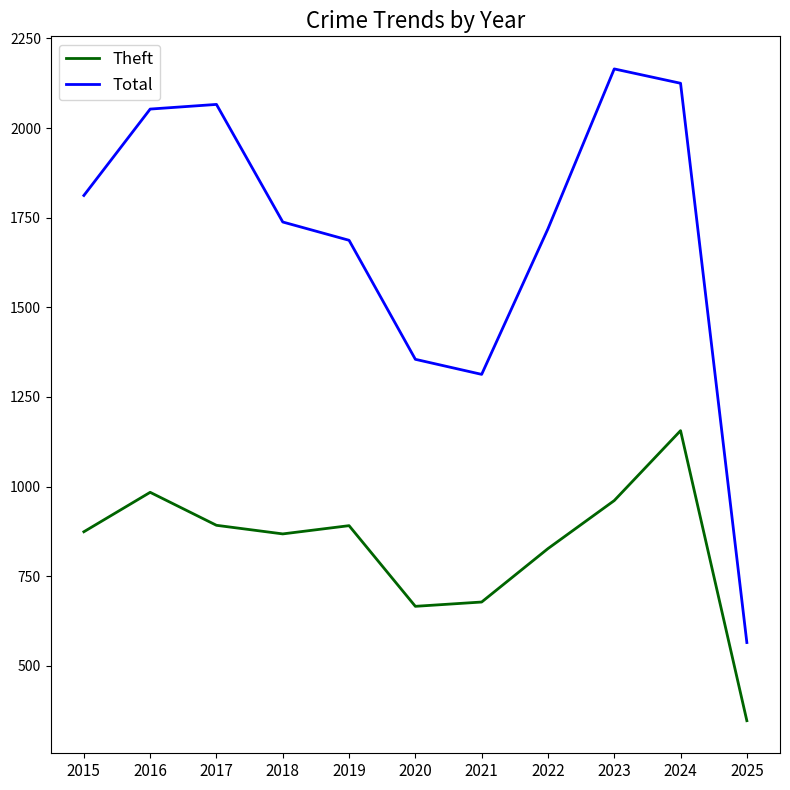

Where is the first local minimum for Theft?

2018